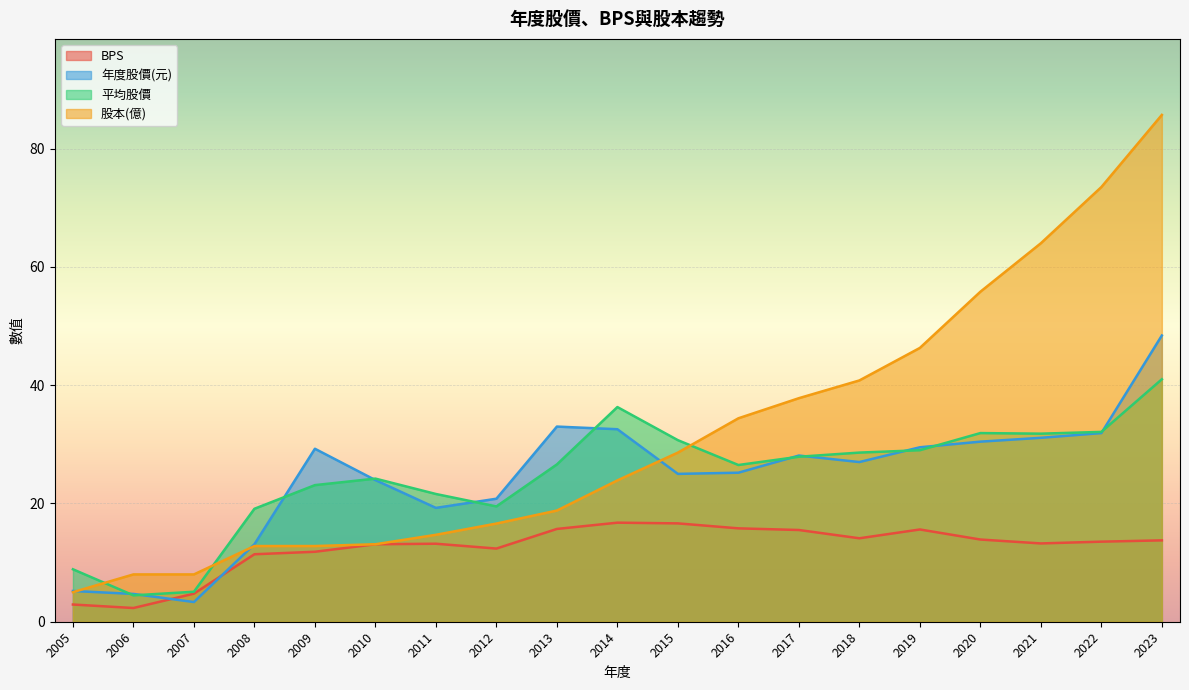

Reading right to left, what are all the values shown in this chart?

BPS: 13.8	13.5	13.2	13.9	15.6	14.1	15.5	15.8	16.6	16.8	15.7	12.4	13.2	13.1	11.8	11.4	4.8	2.3	2.9
年度股價(元): 48.4	31.9	31.1	30.4	29.5	27.0	28.1	25.2	25.0	32.5	33.0	20.8	19.2	23.9	29.2	13.1	3.3	4.7	5.2
平均股價: 41.0	32.1	31.8	31.9	29.0	28.6	27.9	26.5	30.7	36.3	26.6	19.5	21.6	24.2	23.1	19.1	5.1	4.5	8.9
股本(億): 85.7	73.5	64.0	55.8	46.3	40.8	37.8	34.4	28.6	23.9	18.8	16.6	14.7	13.1	12.8	12.8	8.0	8.0	5.0